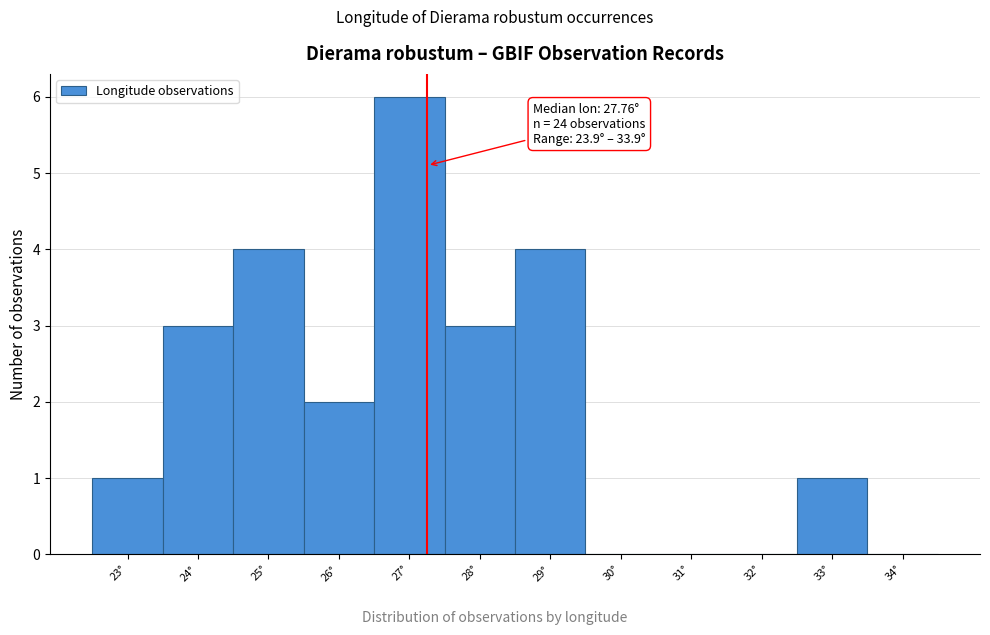

Reading left to right, extract all data points from this chart.

23°=1	24°=3	25°=4	26°=2	27°=6	28°=3	29°=4	30°=0	31°=0	32°=0	33°=1	34°=0